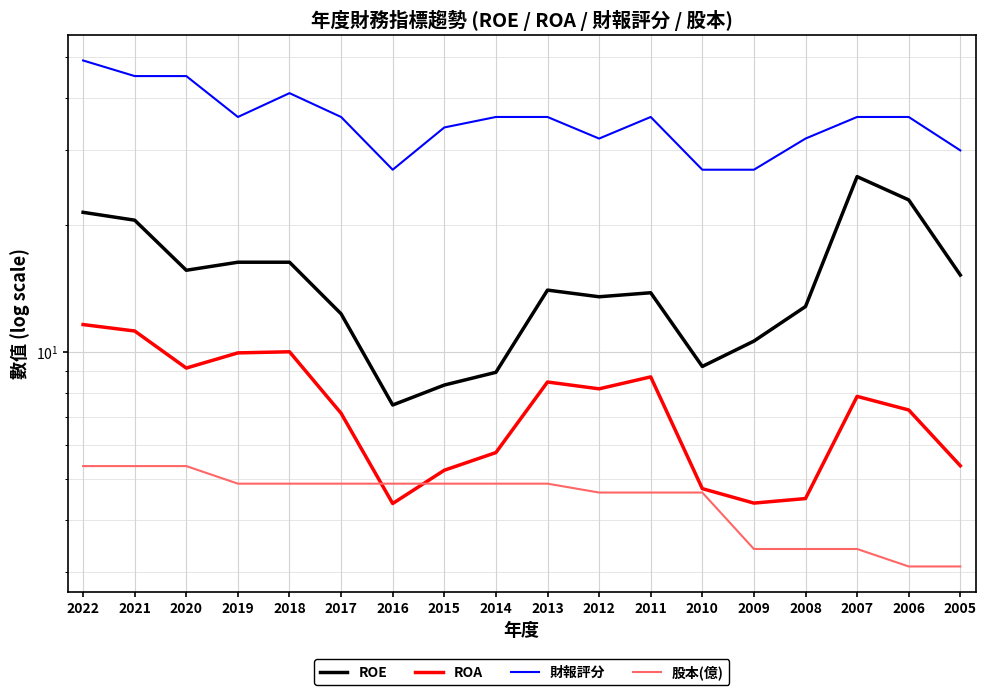

Reading left to right, list all the values displayed in this chart.

ROE: 2022=21.4	2021=20.5	2020=15.6	2019=16.3	2018=16.3	2017=12.3	2016=7.5	2015=8.3	2014=8.9	2013=14.0	2012=13.5	2011=13.8	2010=9.2	2009=10.6	2008=12.8	2007=26.0	2006=22.9	2005=15.2
ROA: 2022=11.6	2021=11.2	2020=9.2	2019=9.9	2018=10.0	2017=7.2	2016=4.4	2015=5.2	2014=5.8	2013=8.5	2012=8.2	2011=8.7	2010=4.7	2009=4.4	2008=4.5	2007=7.8	2006=7.3	2005=5.4
財報評分: 2022=49.0	2021=45.0	2020=45.0	2019=36.0	2018=41.0	2017=36.0	2016=27.0	2015=34.0	2014=36.0	2013=36.0	2012=32.0	2011=36.0	2010=27.0	2009=27.0	2008=32.0	2007=36.0	2006=36.0	2005=30.0
股本(億): 2022=5.4	2021=5.4	2020=5.4	2019=4.9	2018=4.9	2017=4.9	2016=4.9	2015=4.9	2014=4.9	2013=4.9	2012=4.6	2011=4.6	2010=4.6	2009=3.4	2008=3.4	2007=3.4	2006=3.1	2005=3.1